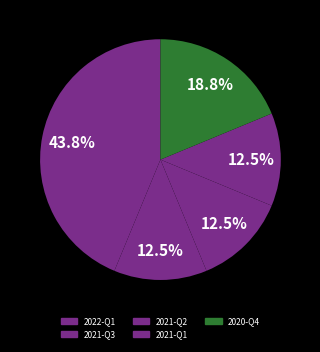

To the nearest percent, what is the combined percentage of 2022-Q1 and 2021-Q3?

56%